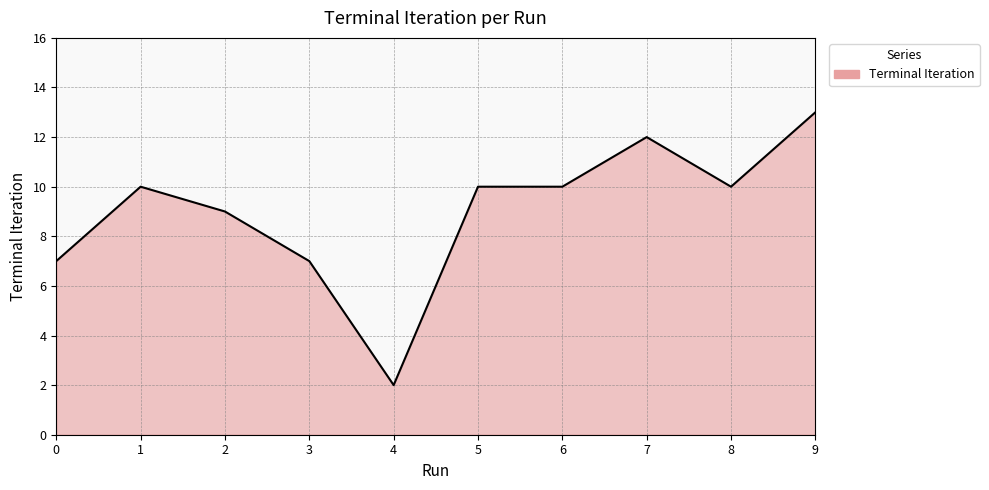

Reading left to right, what are all the values shown in this chart?

0=7	1=10	2=9	3=7	4=2	5=10	6=10	7=12	8=10	9=13